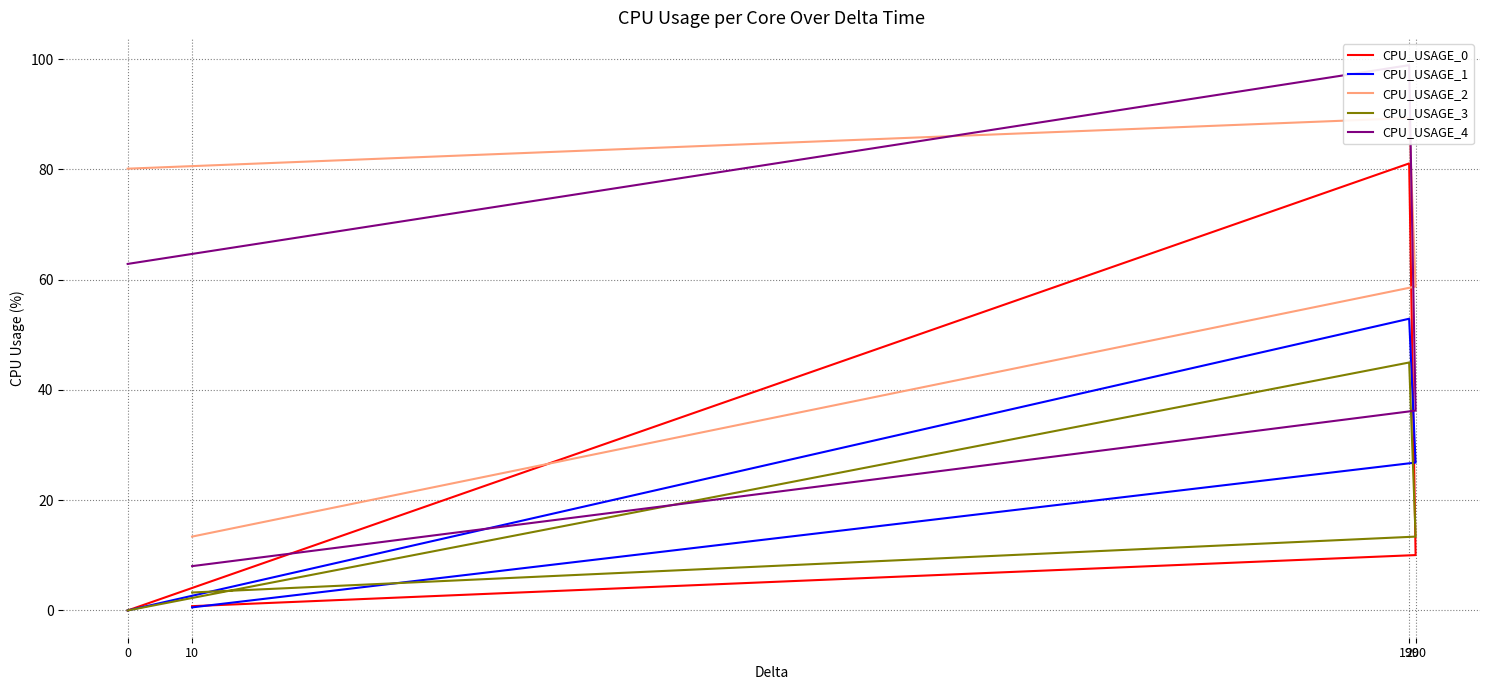

What is the maximum value shown in the chart?

98.9